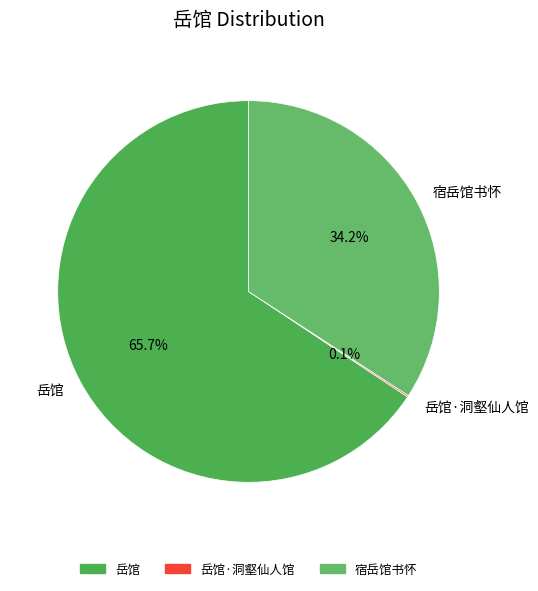

Which has a higher value, 岳馆 or 宿岳馆书怀?

岳馆